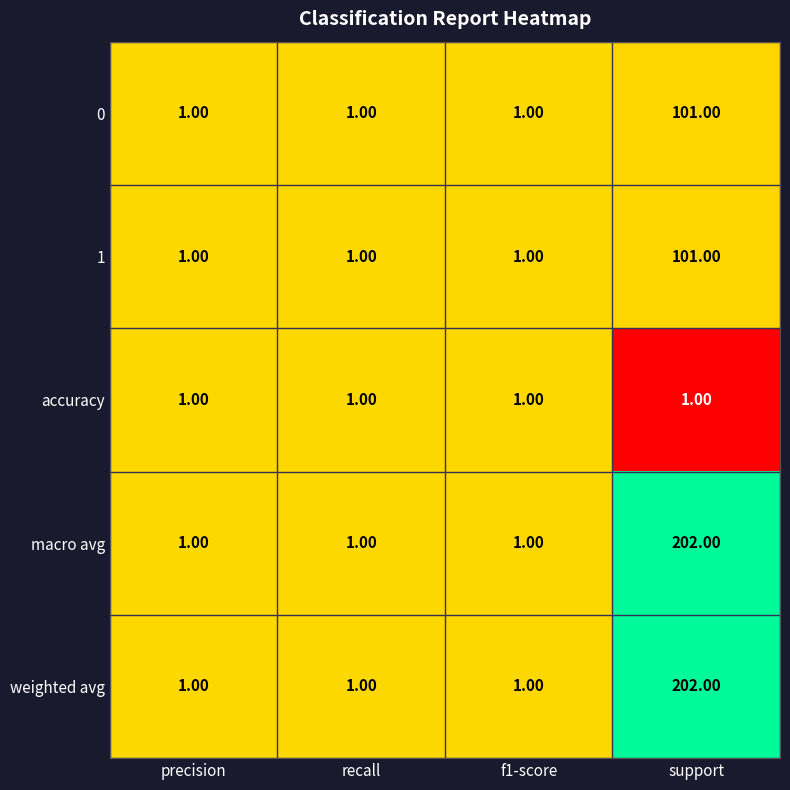

Is the value of 1 at support greater than the value of weighted avg at recall?

Yes